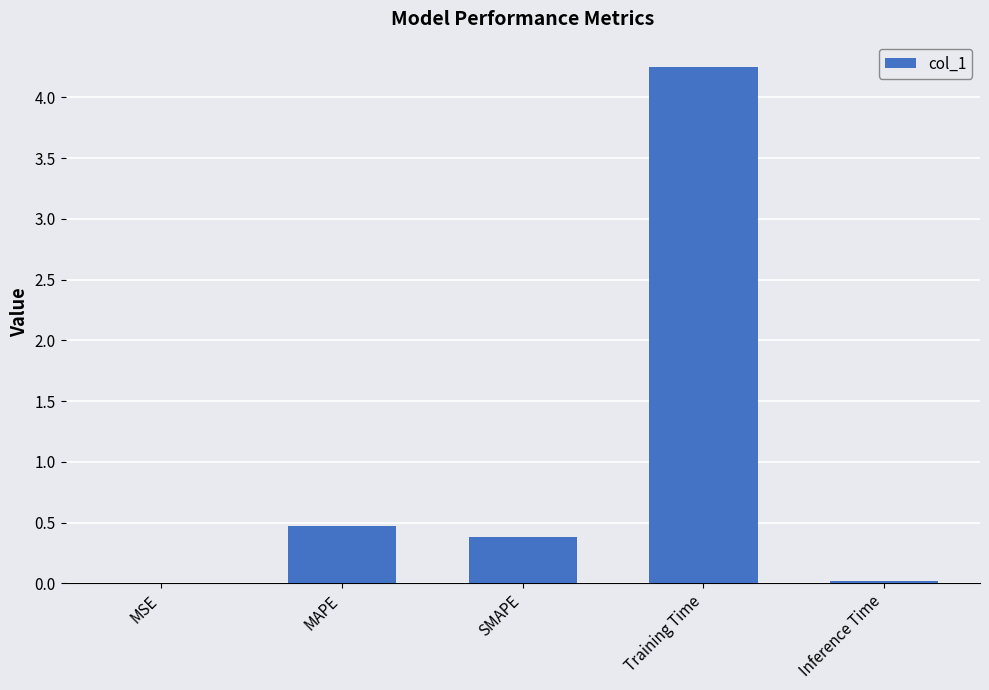

How many distinct data groups are displayed?

1